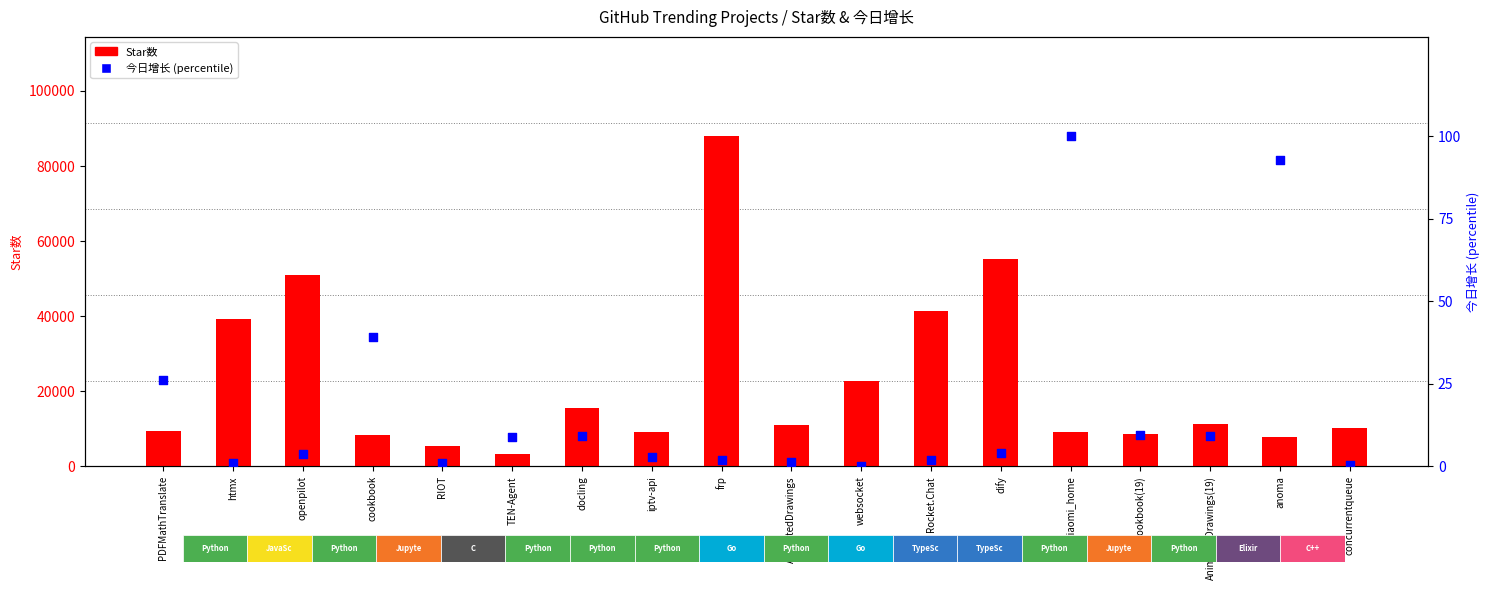

What are all the series names shown in the legend?

Star数, 今日增长 (percentile)